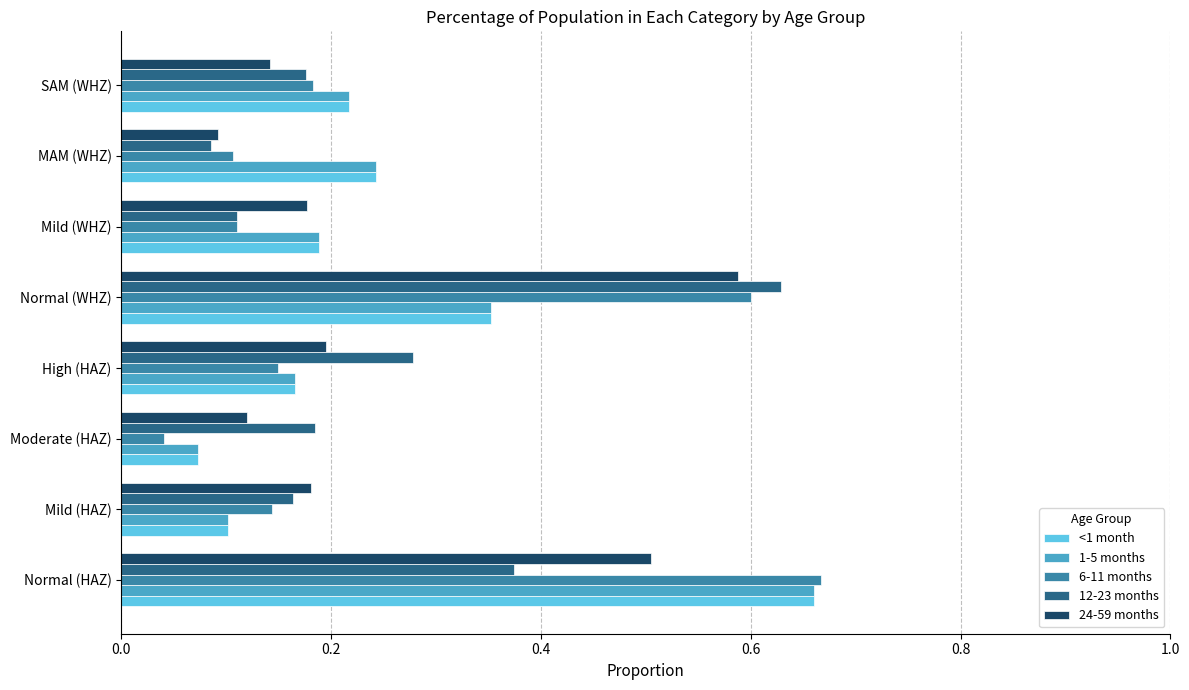

Which label corresponds to the smallest value in the chart?

Moderate (HAZ)